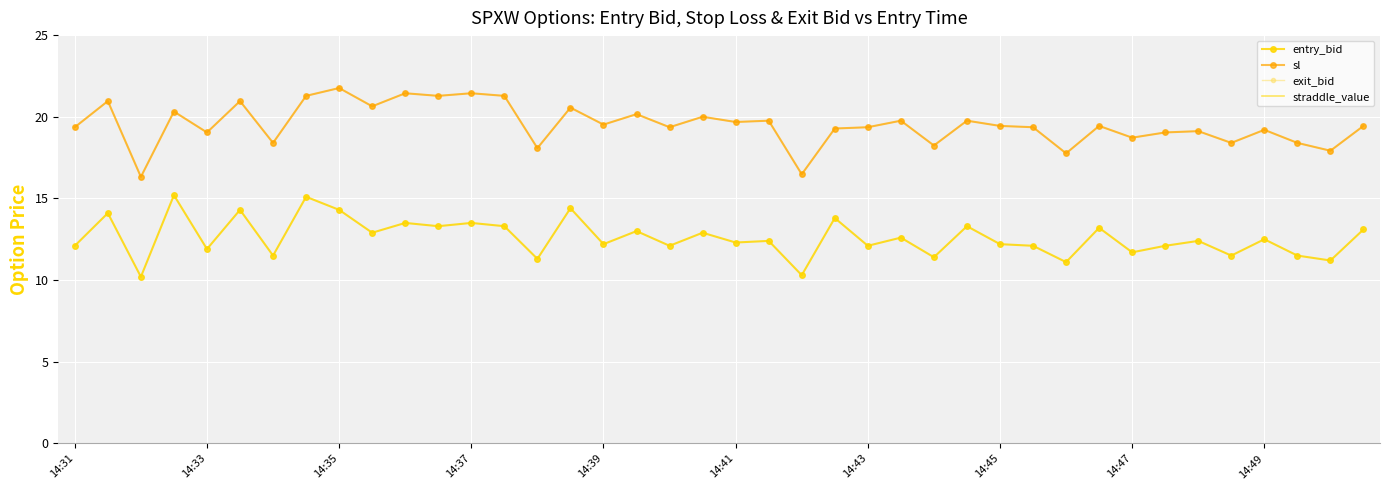

True or false: sl and entry_bid cross at least once.

False